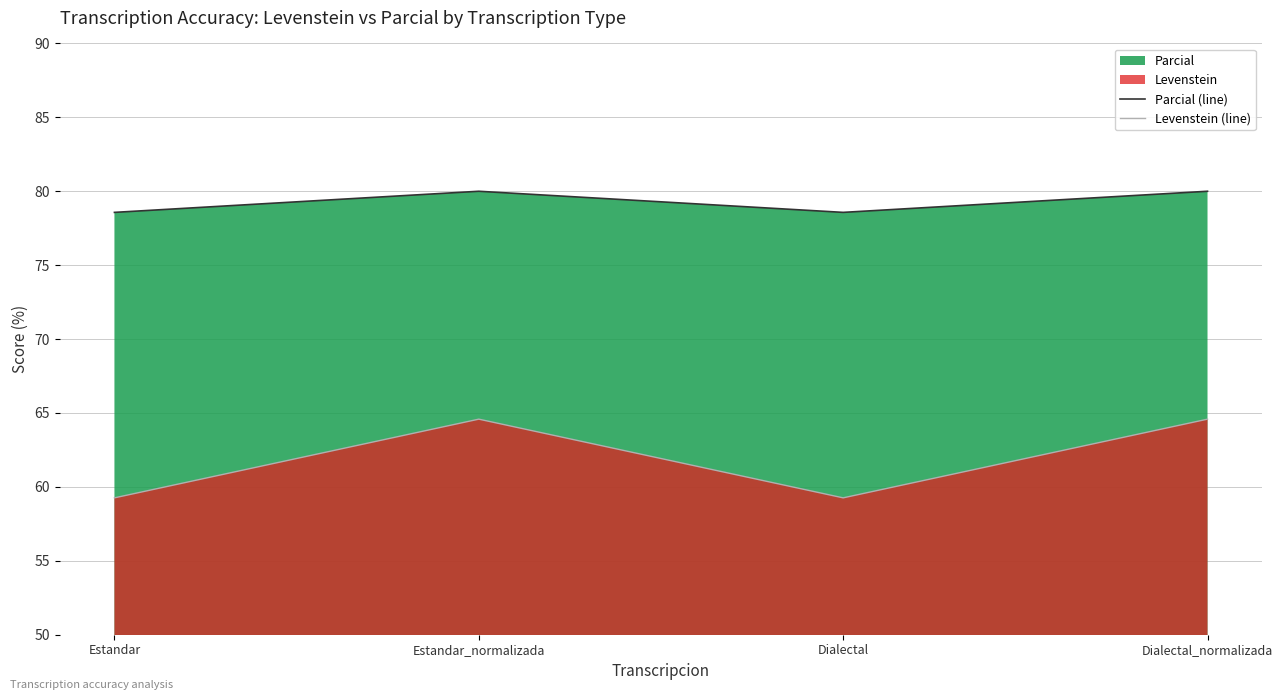

Is it true that Levenstein (line) equals 34.2 at Dialectal?

False